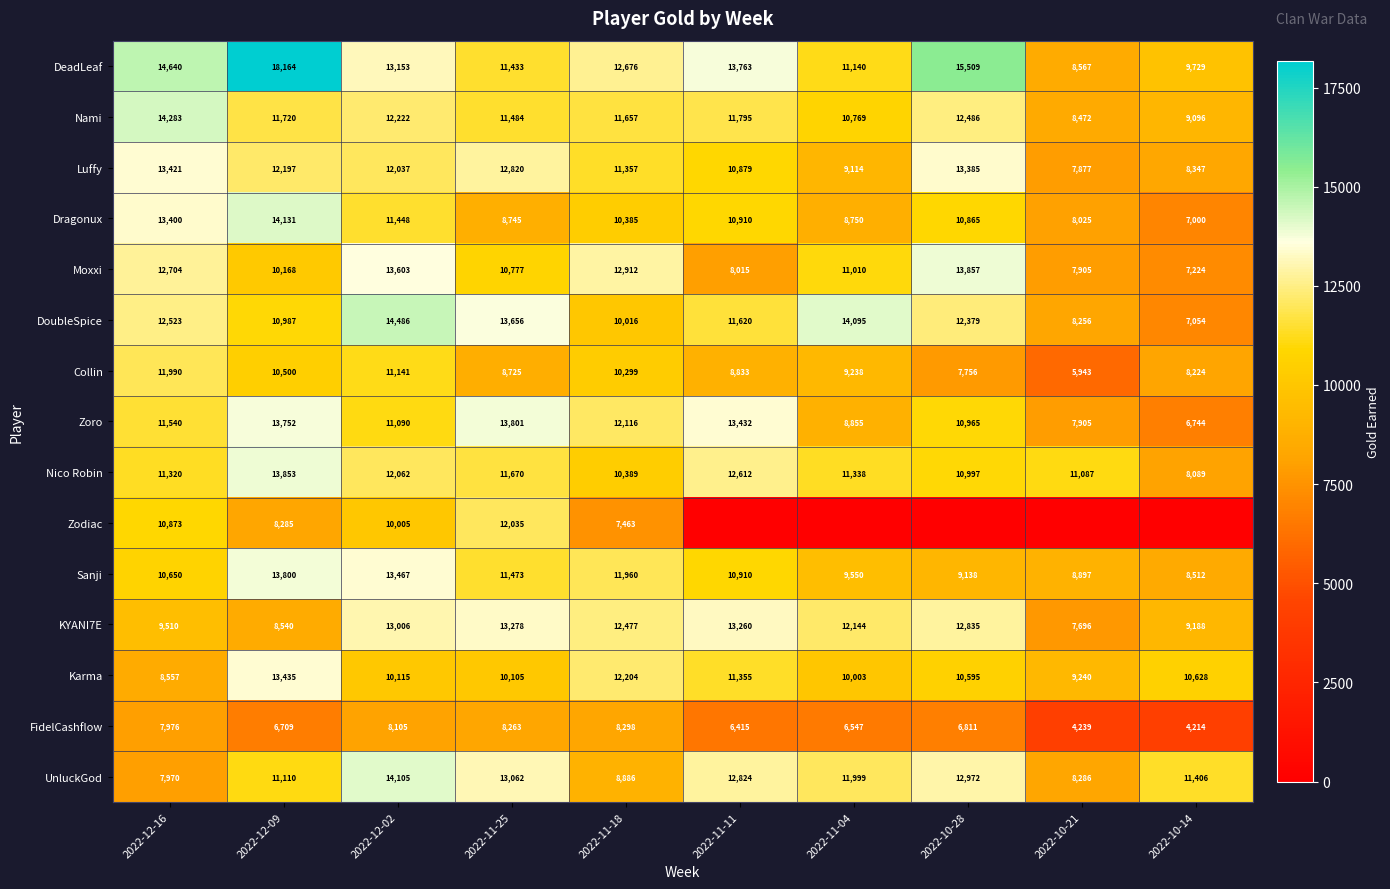

What is the difference between the maximum and minimum values in the Nami series?

5811